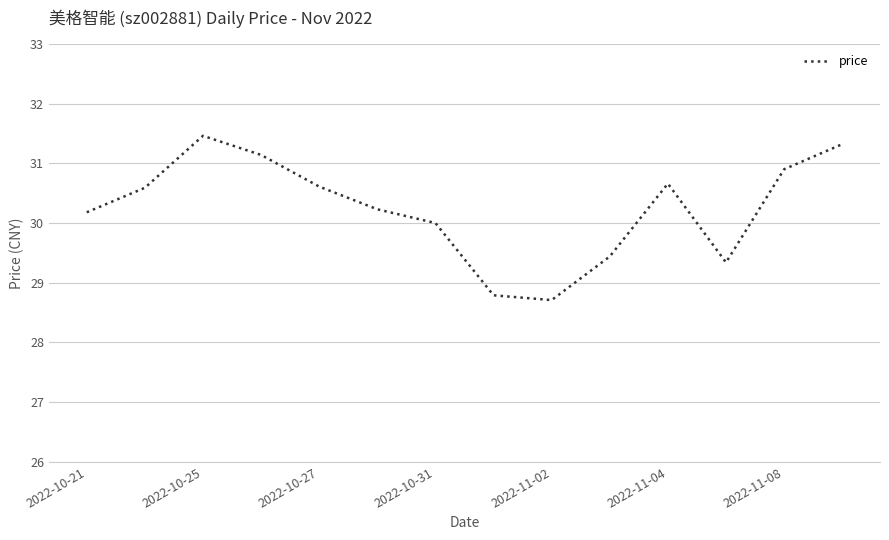

What is the minimum value shown in the chart?

28.7